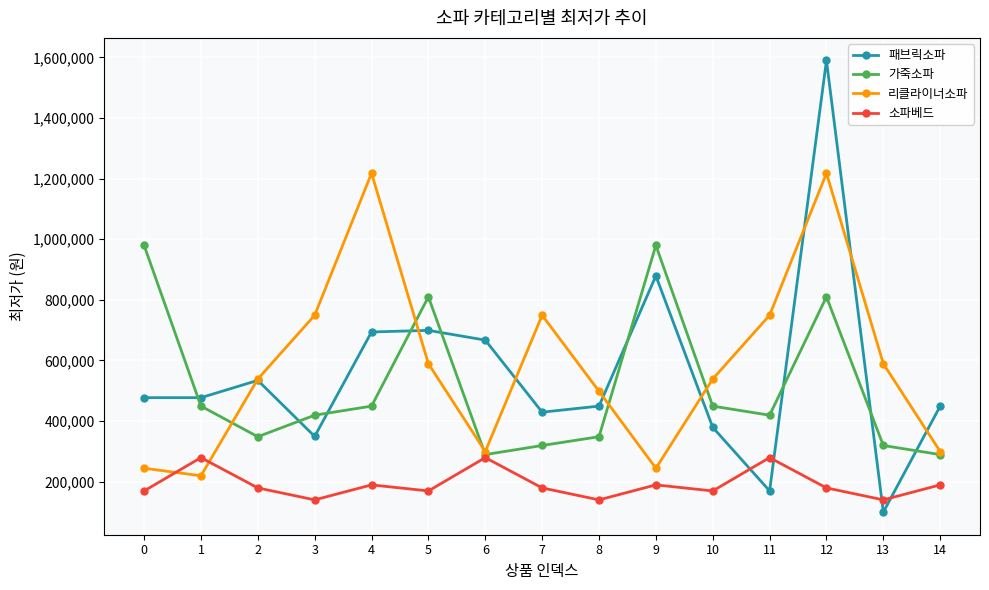

Which series has the largest range (max minus min)?

패브릭소파